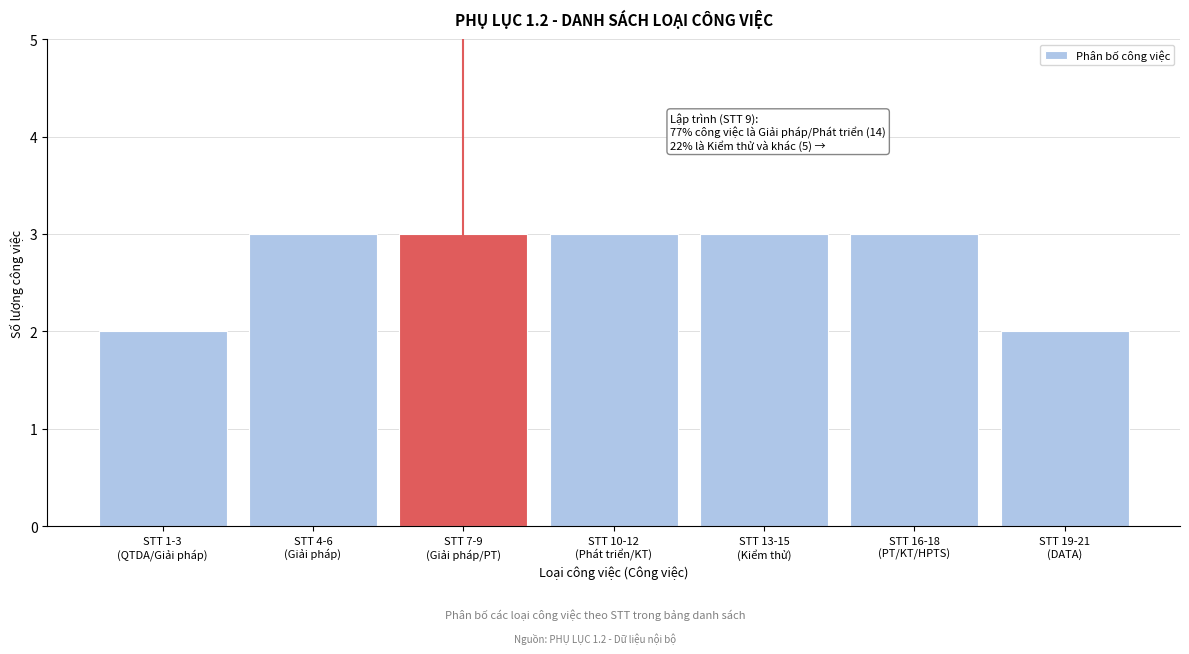

Reading right to left, transcribe all the data shown in this chart.

2	3	3	3	3	3	2